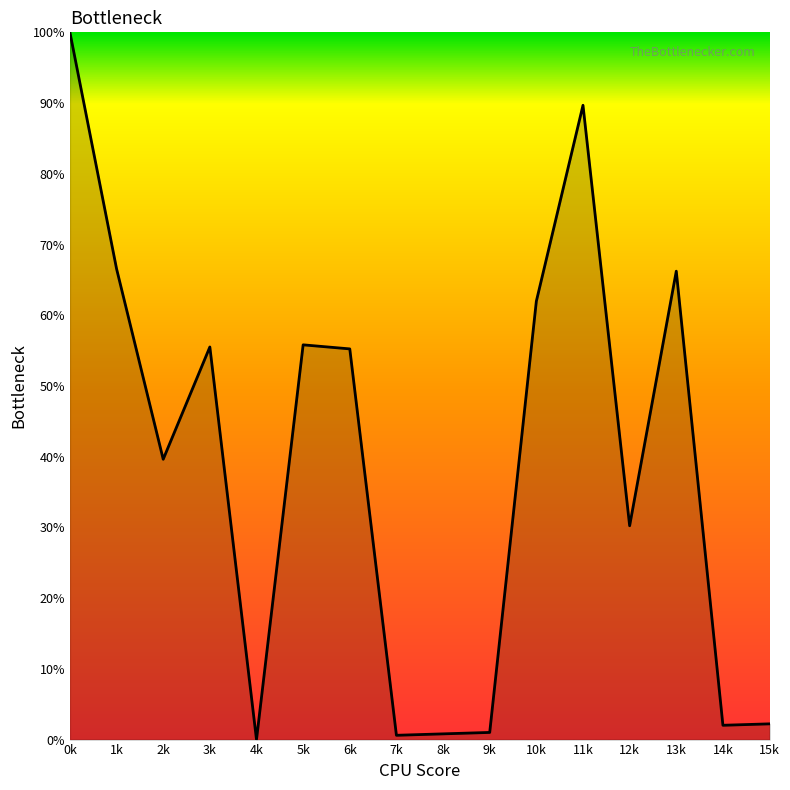

Read the value at 0k.

100.0